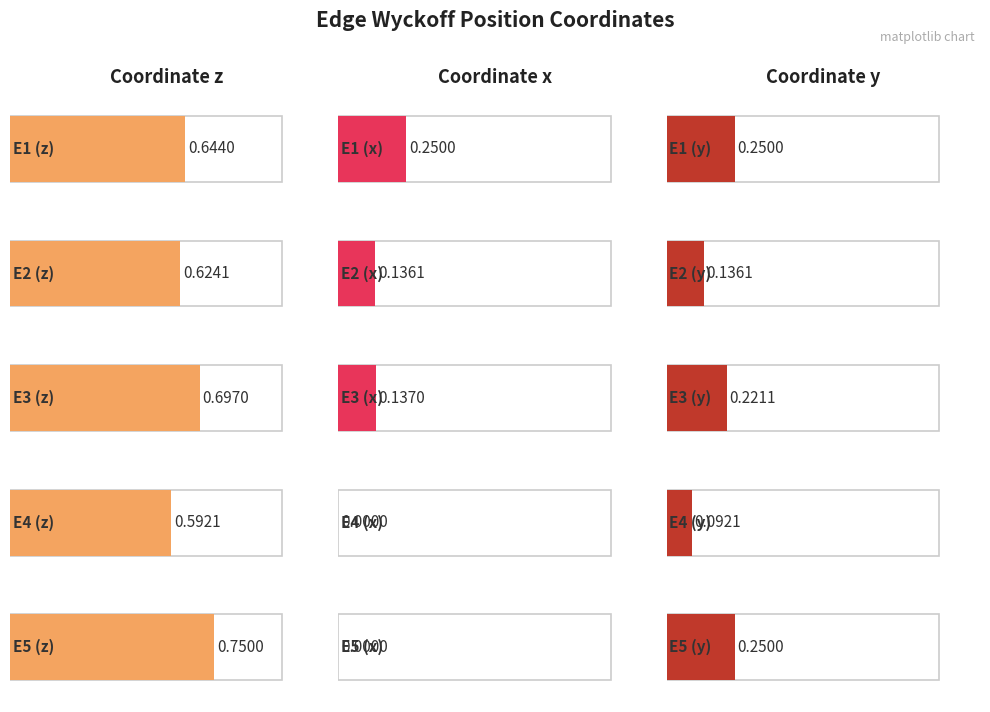

Is the value of z at E4 greater than the value of x at E5?

Yes